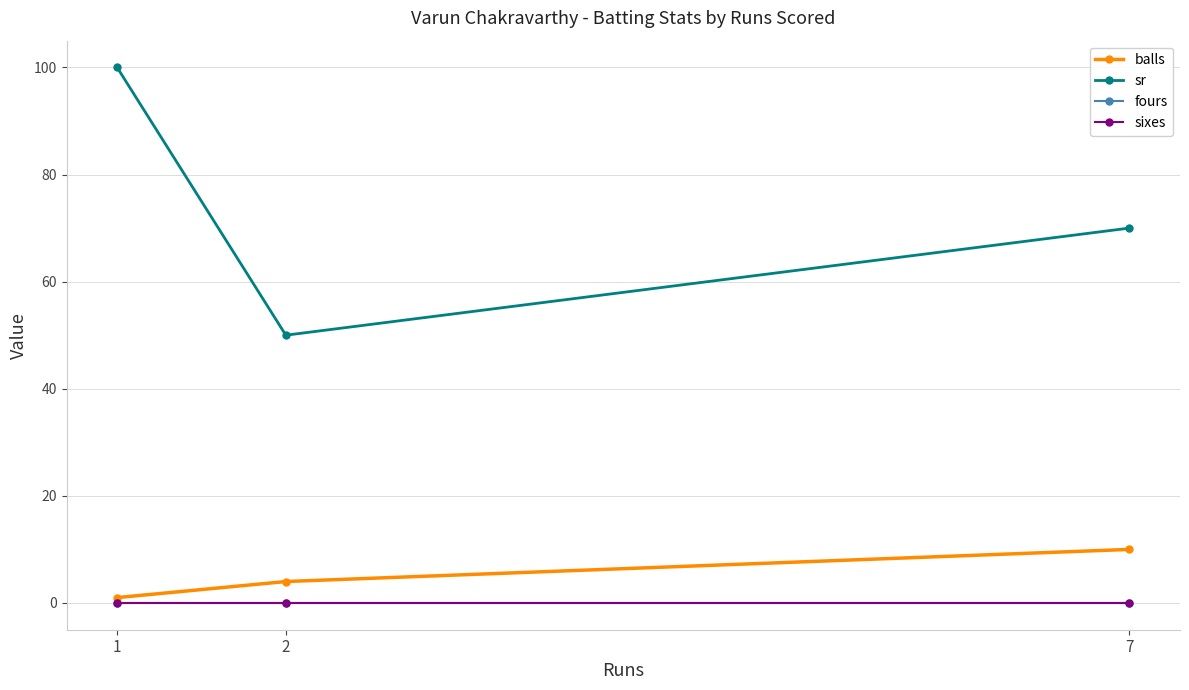

Is this an area chart (filled region under the line)?

No